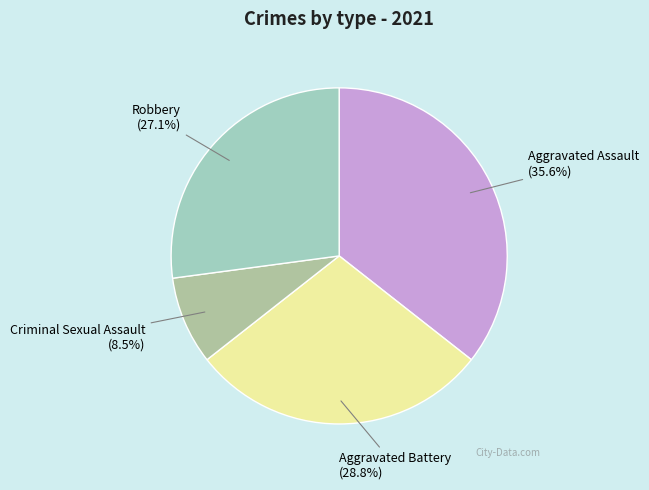

To the nearest percent, what percentage of the pie is Aggravated Assault?

36%